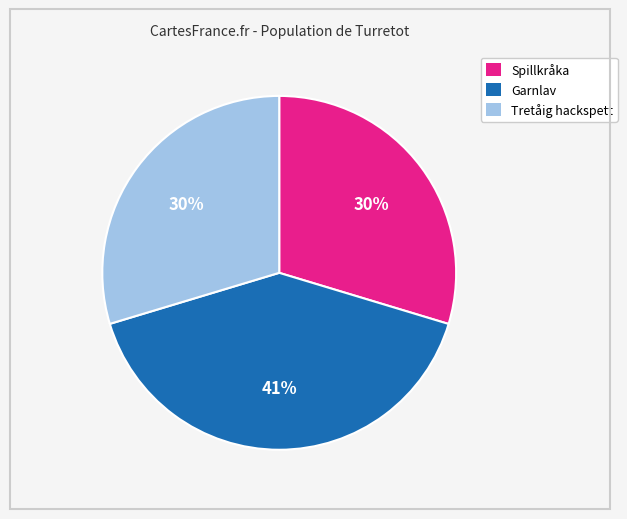

Does Spillkråka account for over 50% of the chart?

No